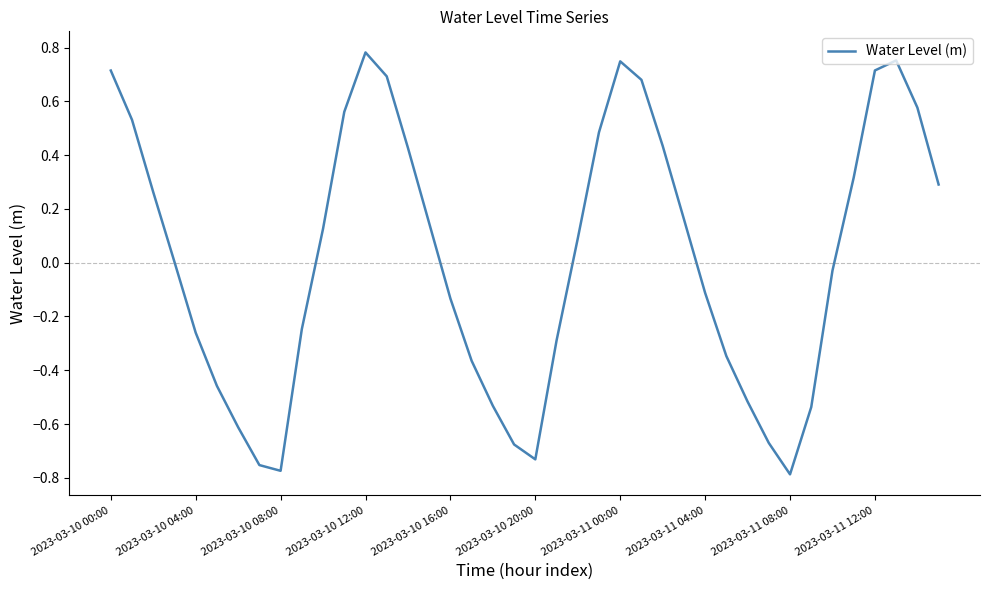

What is the difference between the maximum and minimum values?

1.6